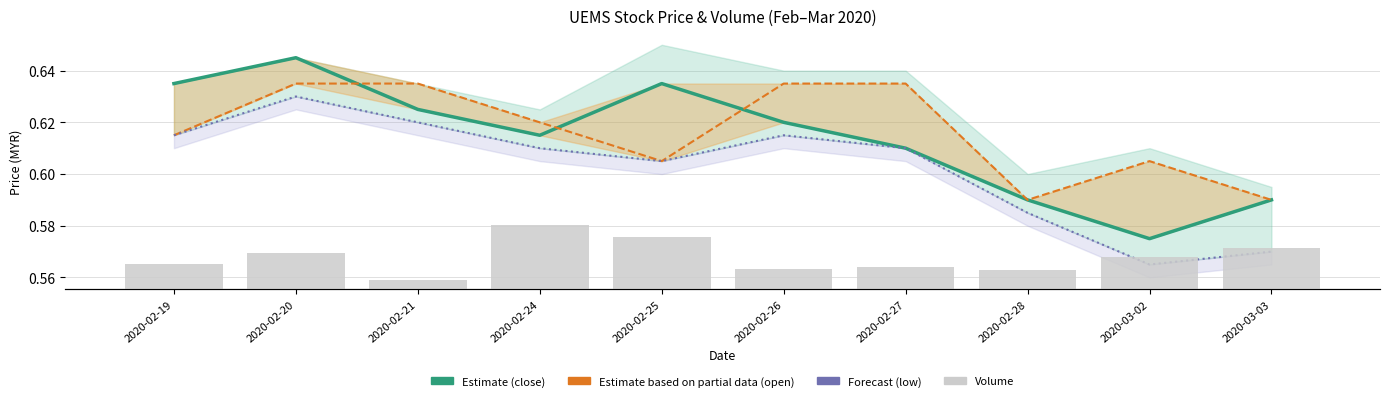

Is the value of Forecast (low) at 2020-02-28 greater than the value of vol at 2020-02-21?

No